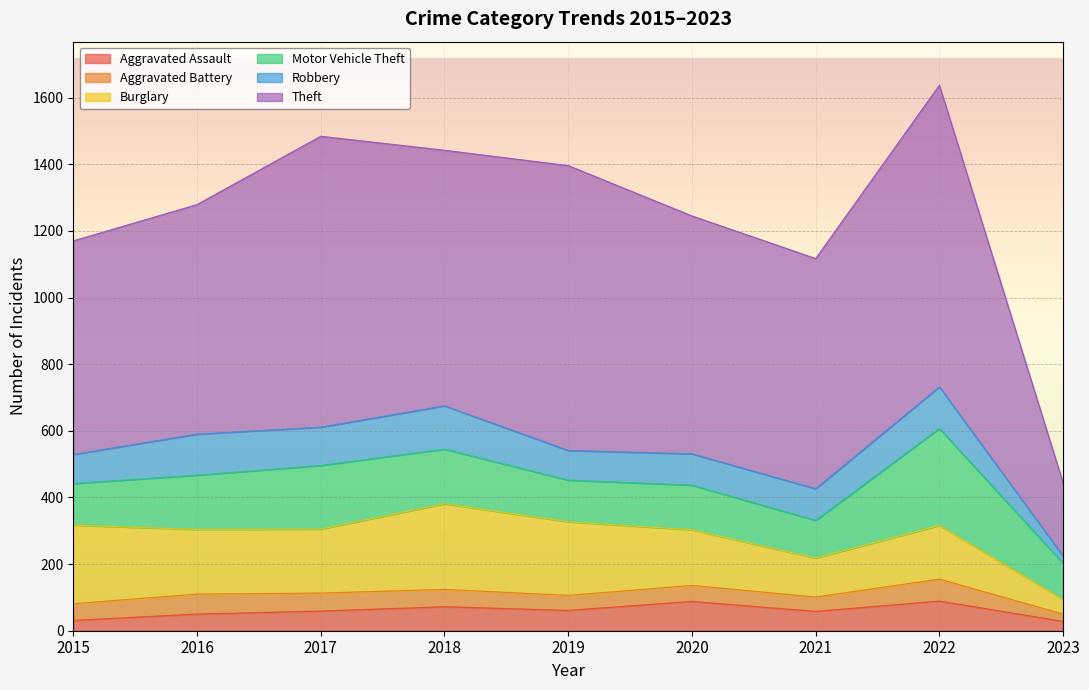

The value of Aggravated Assault at 2020 is 140. True or false?

False